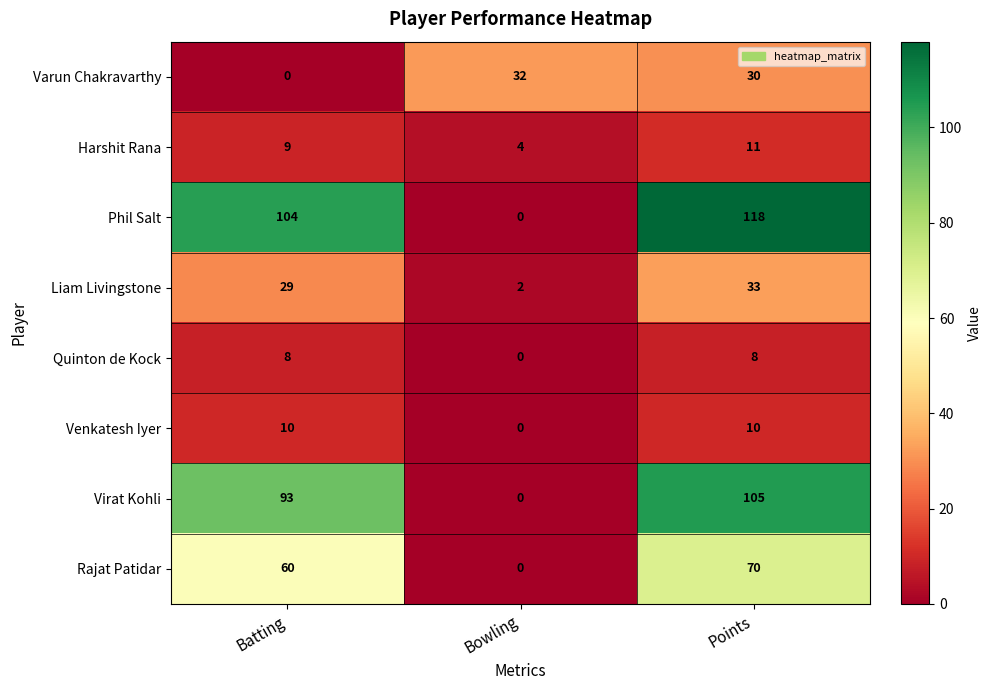

What is the sum of all Virat Kohli values?

198